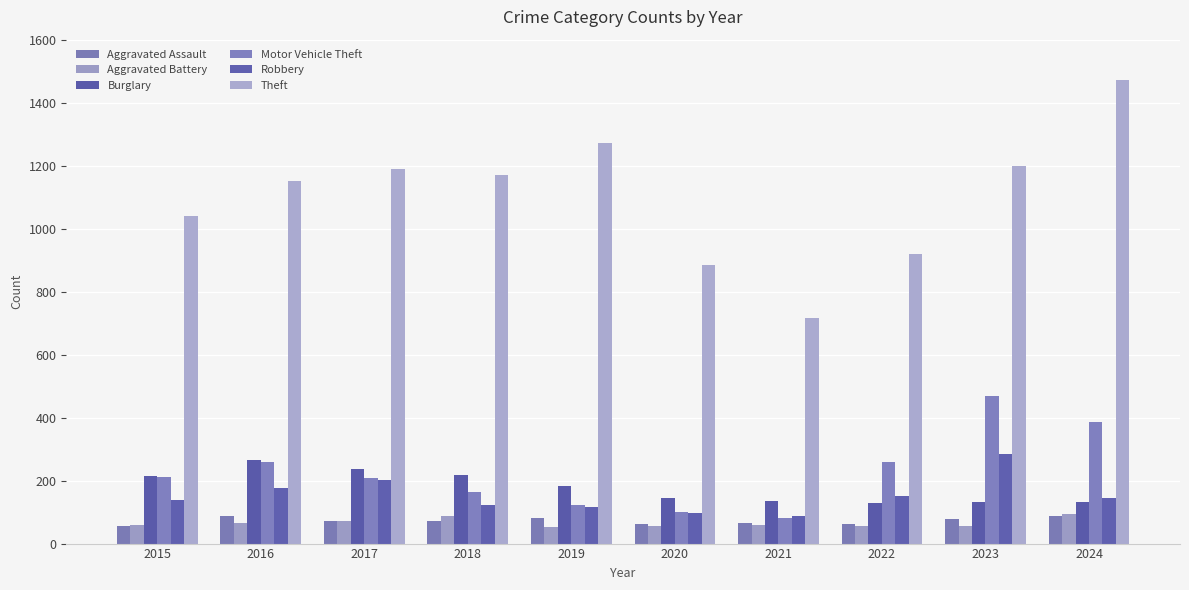

Count the number of data series in this chart.

6